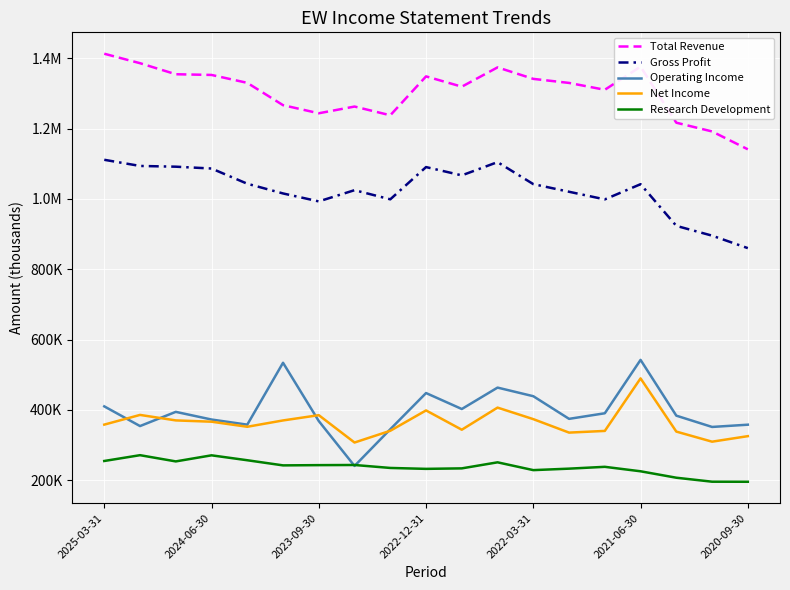

True or false: Research Development and Total Revenue cross at least once.

False